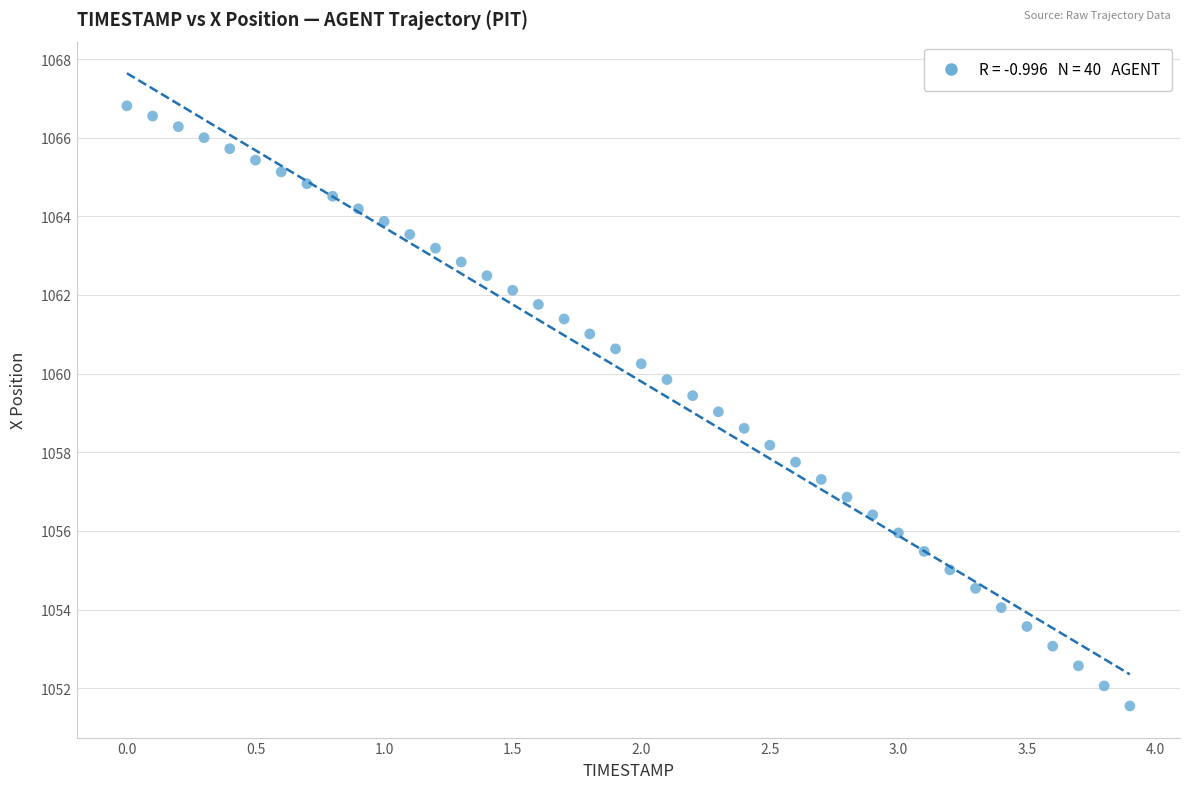

What is the range of X values (max minus min)?

3.9